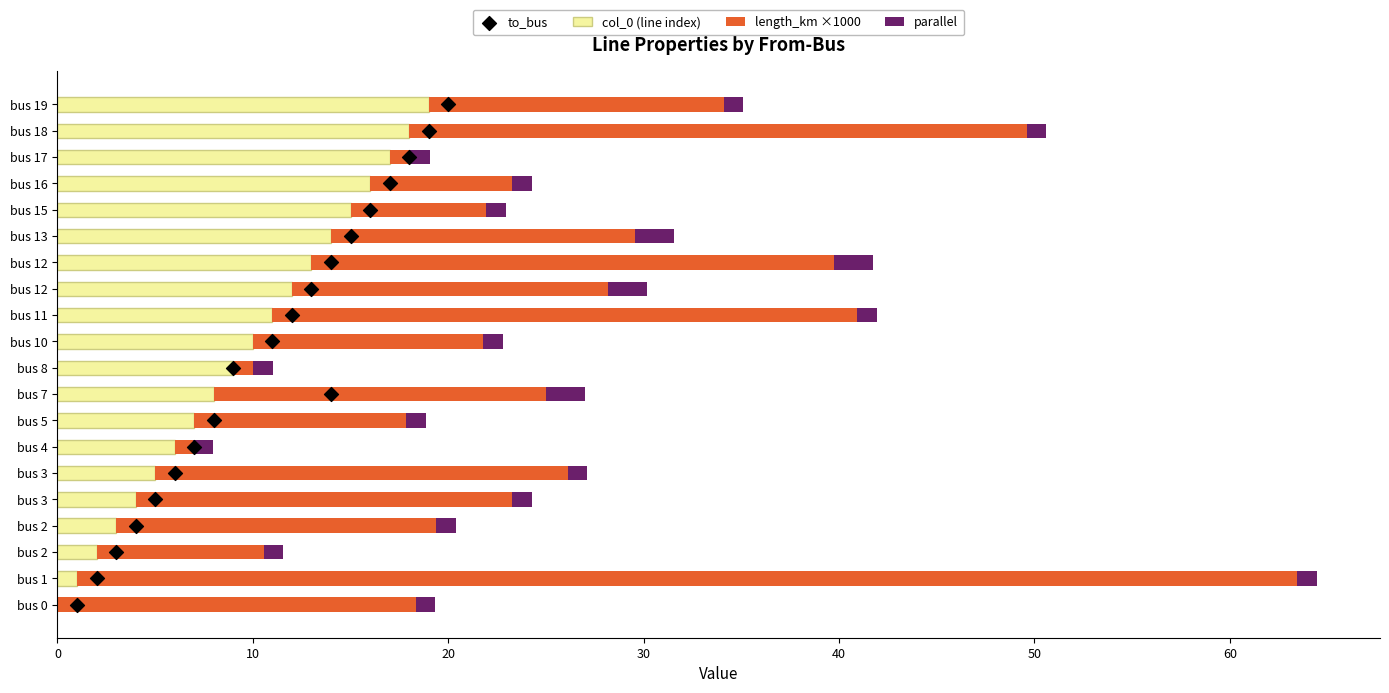

Which series reaches the minimum Y coordinate?

col_0 (line index)